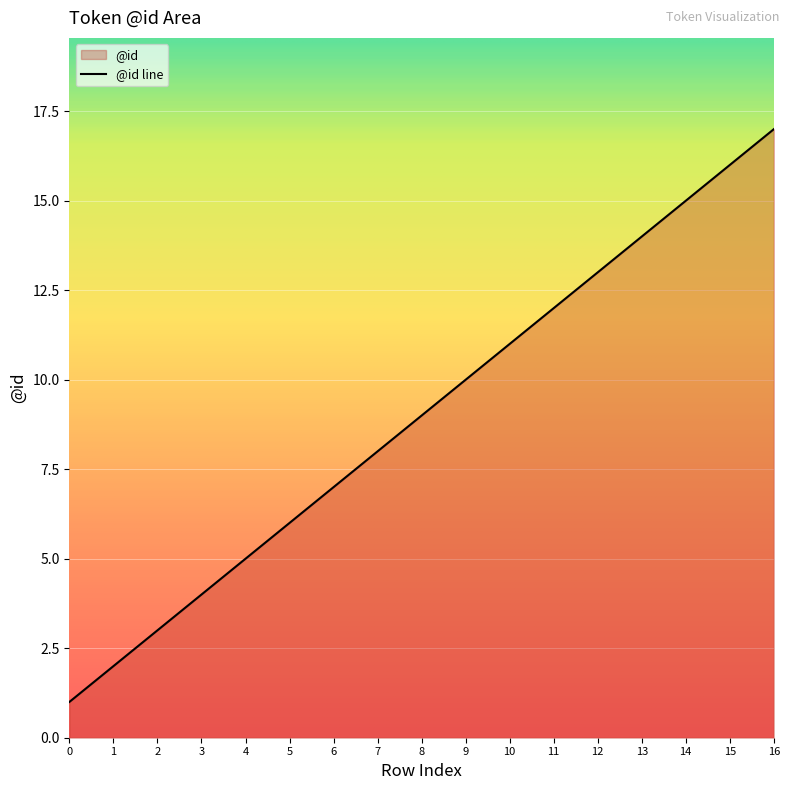

What is the value of the 9th point from the left?

9